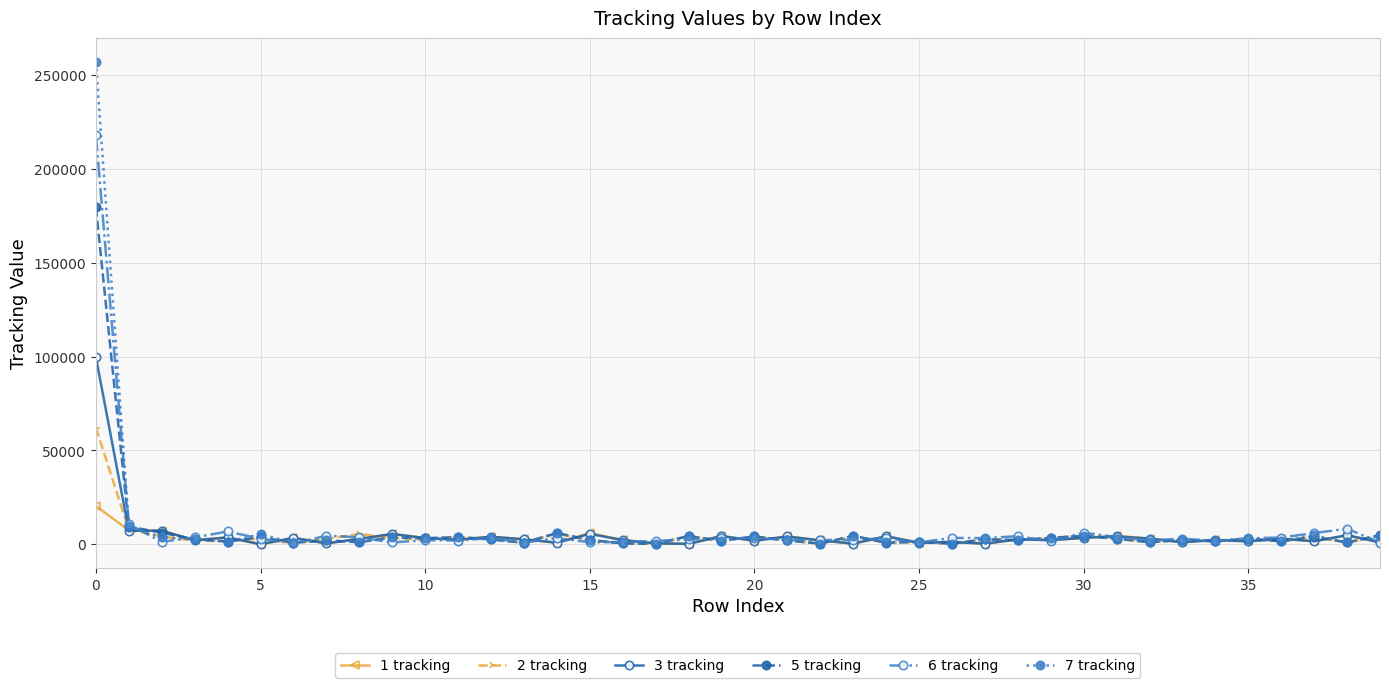

Rank the series by their maximum value, from highest to lowest.

7 tracking, 6 tracking, 5 tracking, 3 tracking, 2 tracking, 1 tracking